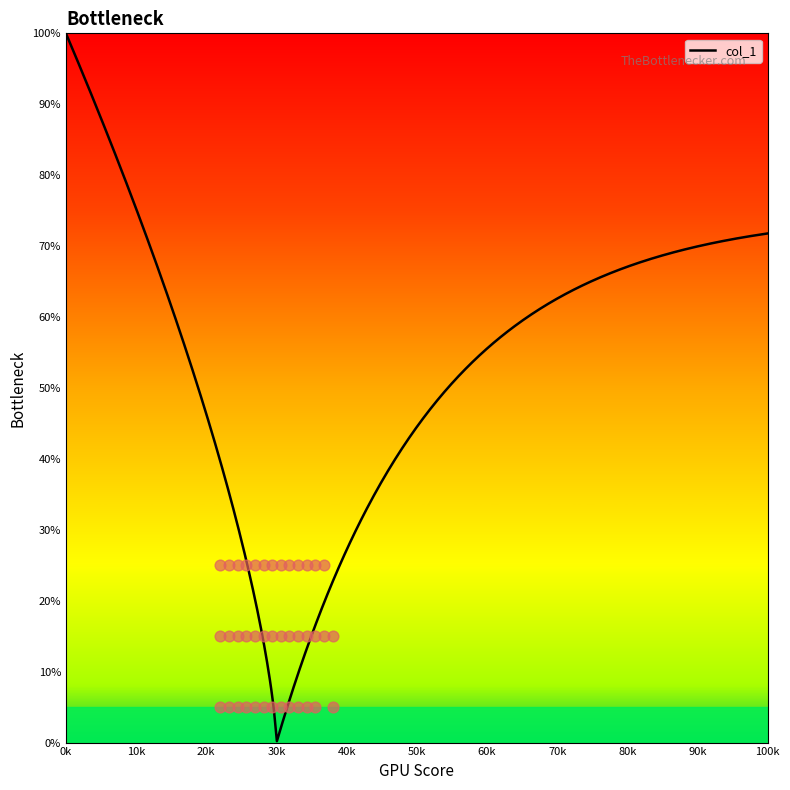

What is the ratio of the value at 62 to the value at 64?

1.0